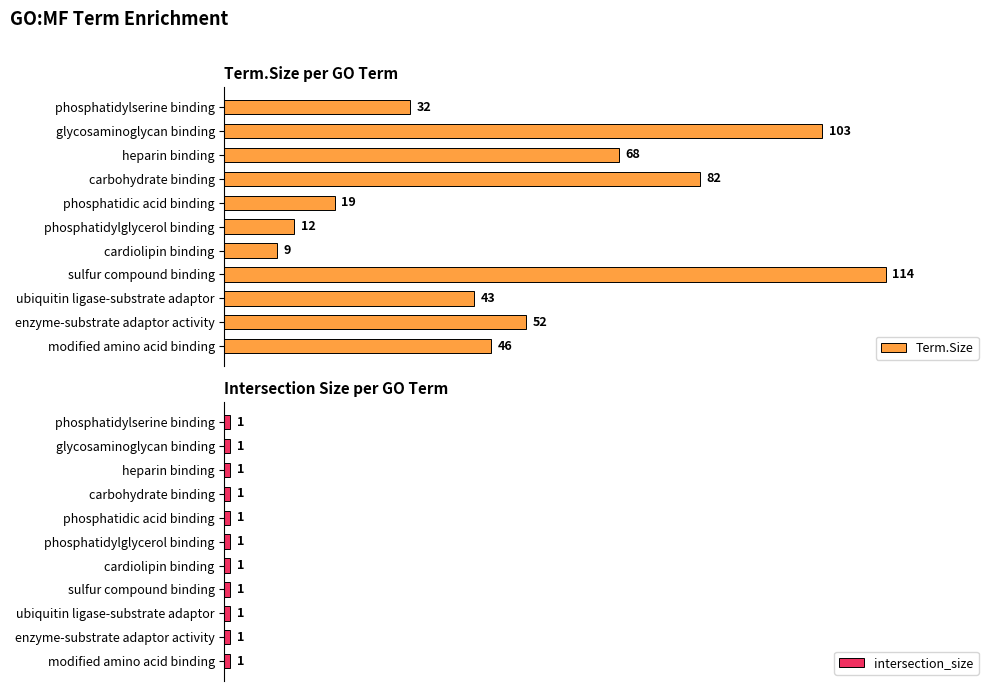

List the labels in order of Term.Size value, smallest first.

cardiolipin binding, phosphatidylglycerol binding, phosphatidic acid binding, phosphatidylserine binding, ubiquitin ligase-substrate adaptor, modified amino acid binding, enzyme-substrate adaptor activity, heparin binding, carbohydrate binding, glycosaminoglycan binding, sulfur compound binding